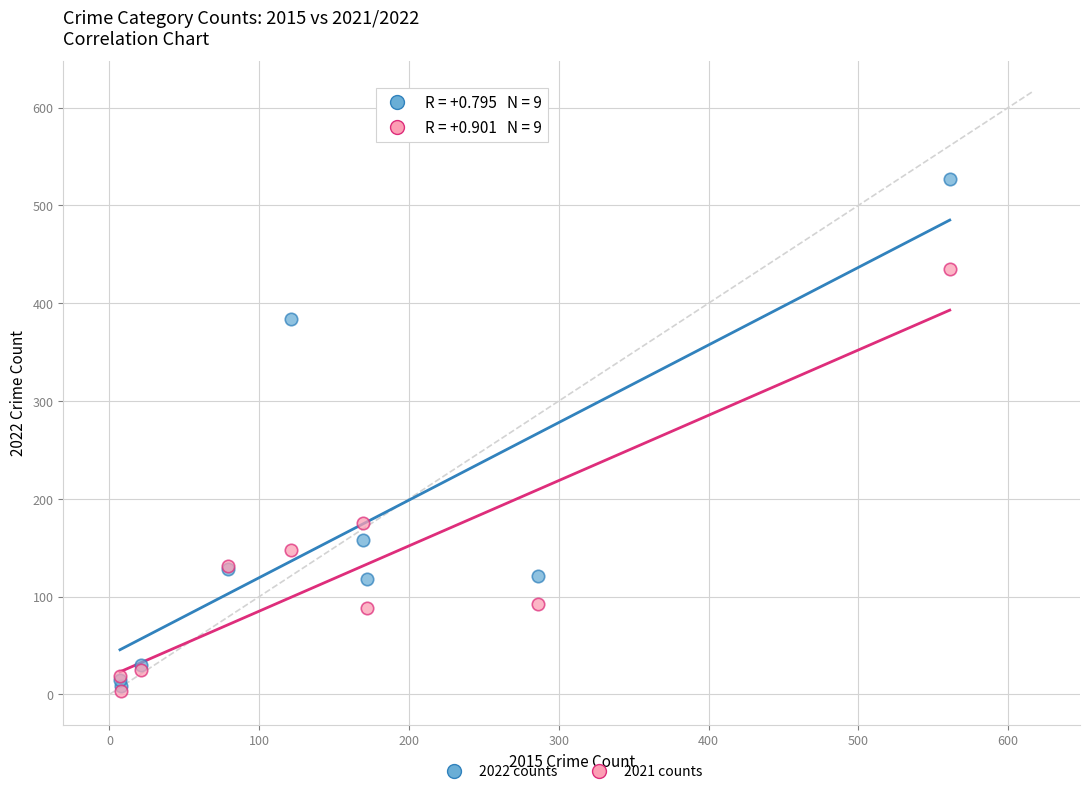

Across all series, what Y value is closest to 265?

175